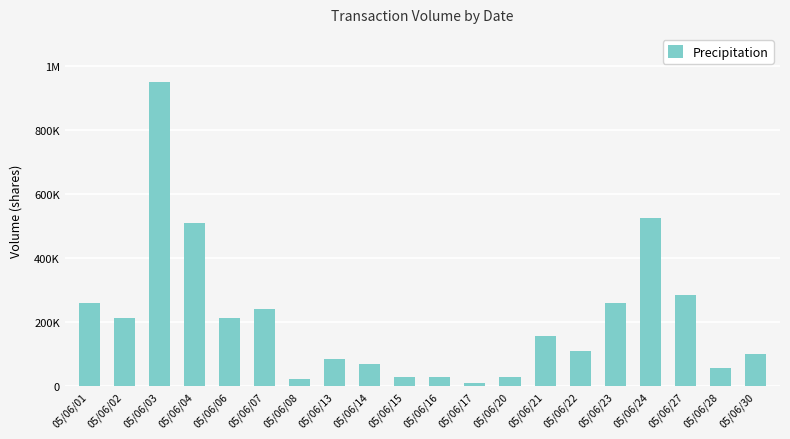

What is the value of the 2nd bar from the left?

212000